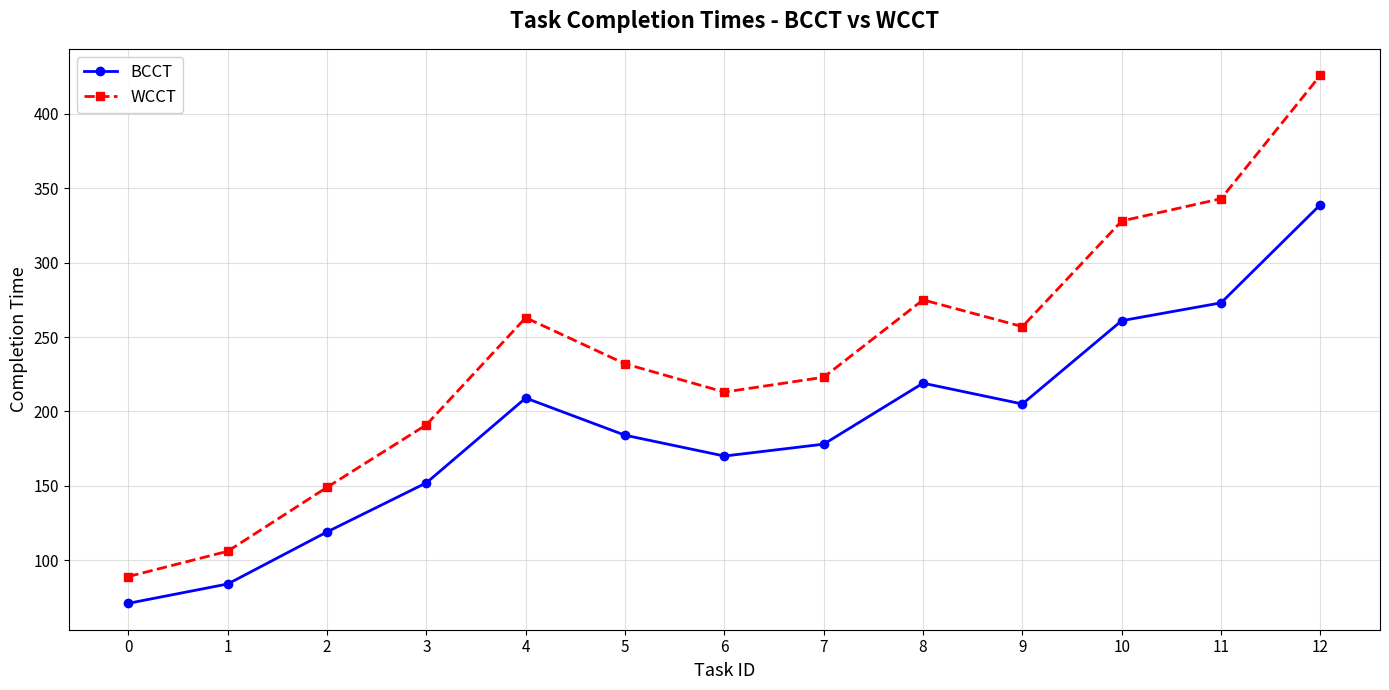

True or false: BCCT and WCCT intersect in this chart.

False